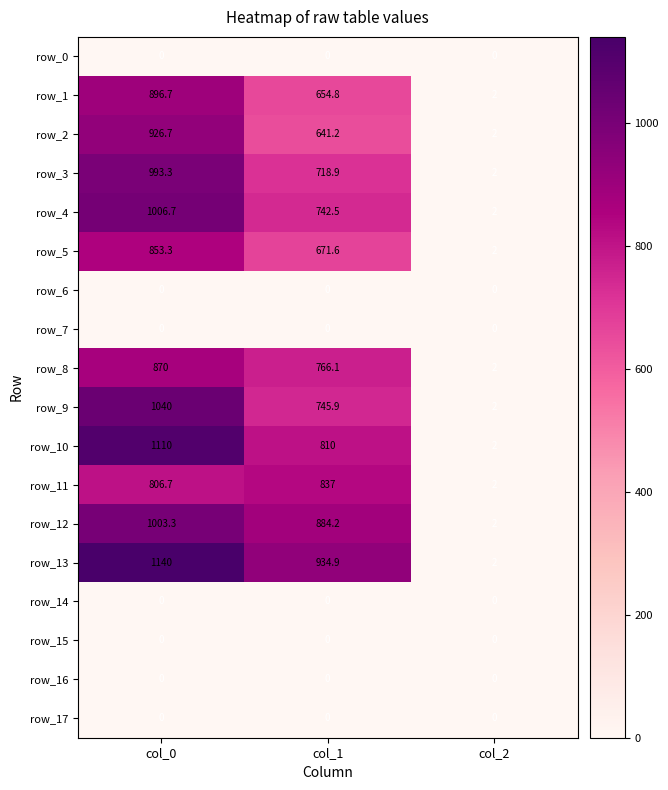

What is the total value across all series at col_0?

10646.7